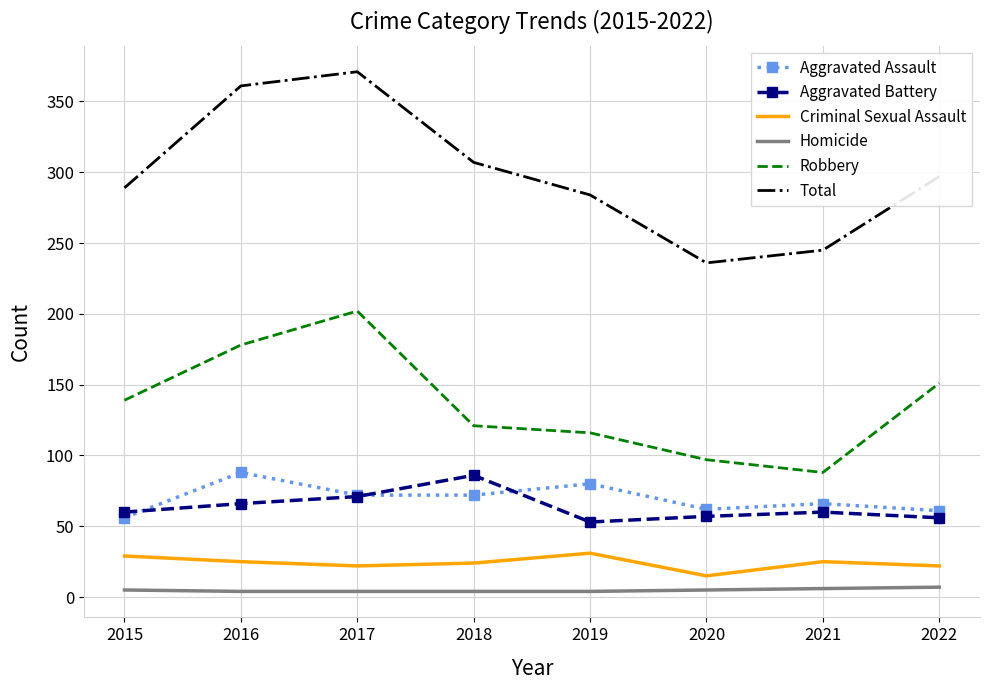

At which label does Robbery reach its minimum?

2021